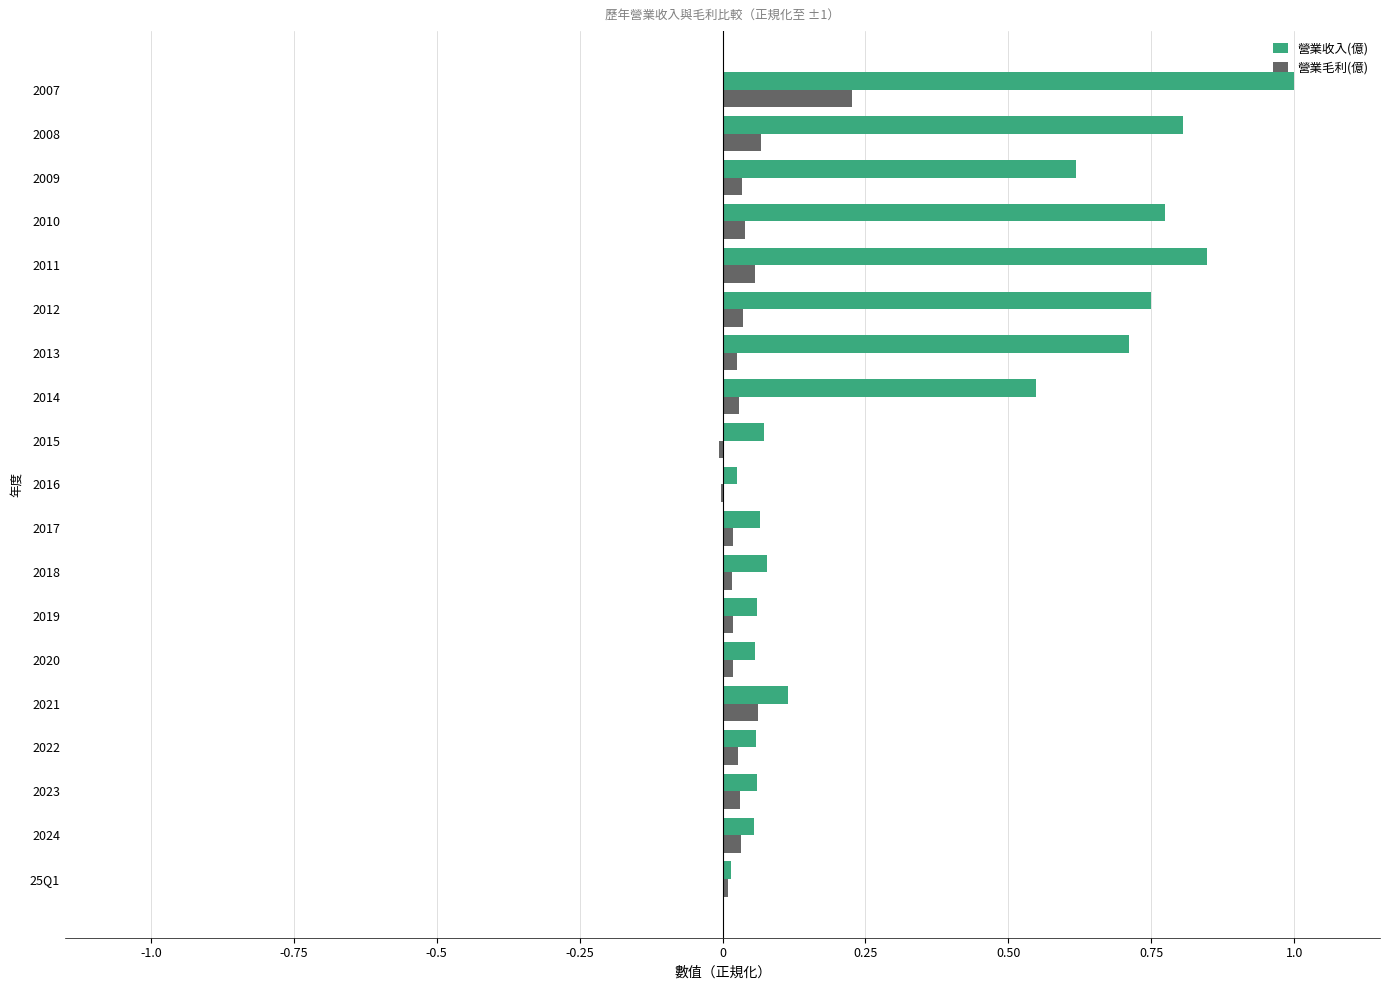

What is the sum of all 營業收入(億) values?

6.7